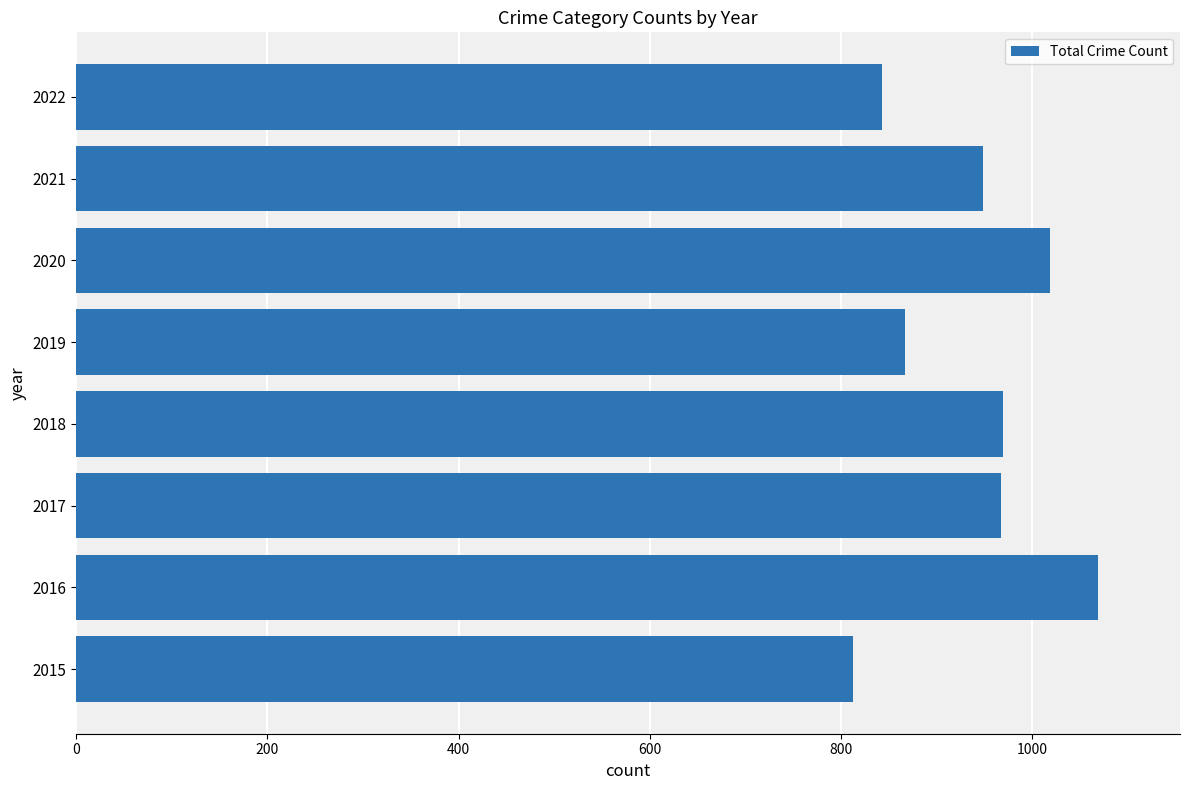

What is the change in value from 2015 to 2021?

+136